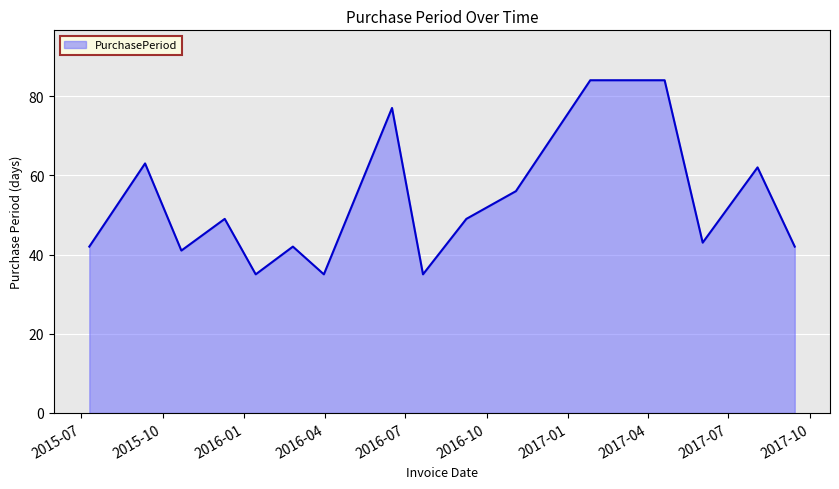

Reading right to left, transcribe all the data shown in this chart.

42	62	43	84	84	56	49	35	77	35	42	35	49	41	63	42